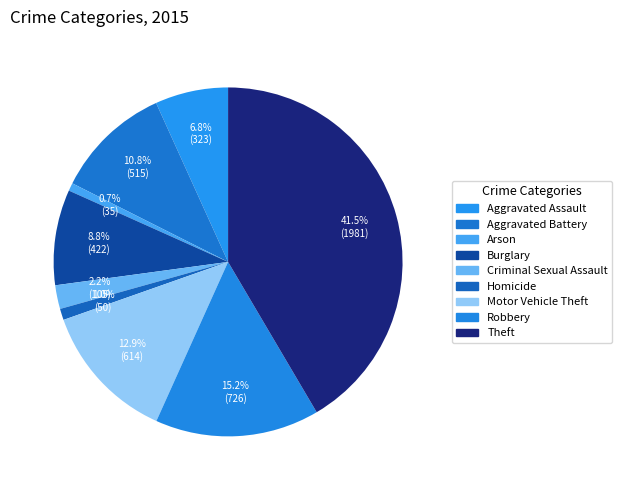

Is there any slice that represents more than half of the pie?

No